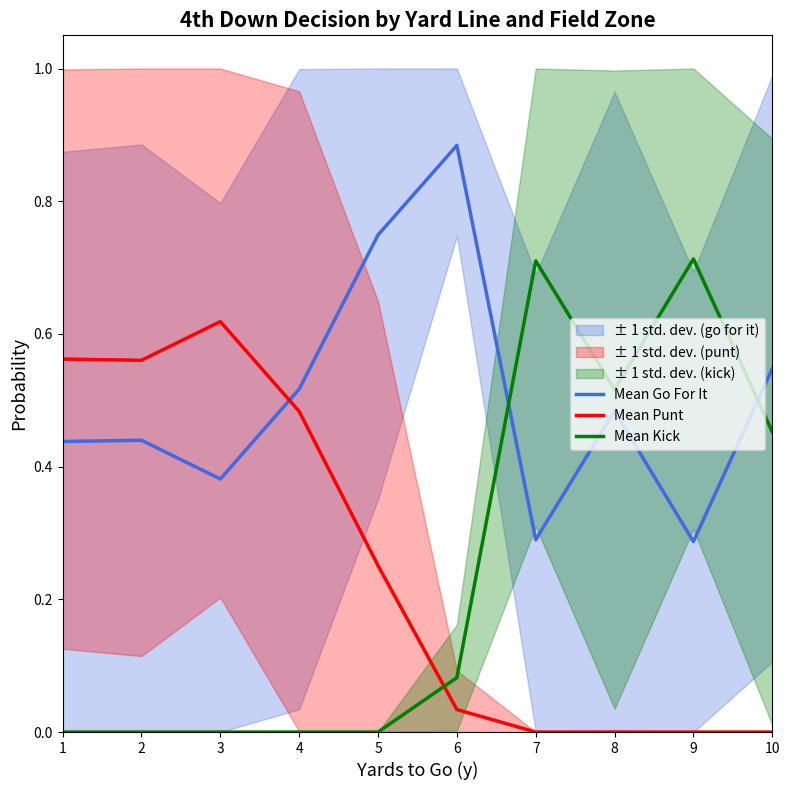

Is it true that Mean Kick equals 0.1 at 6?

True